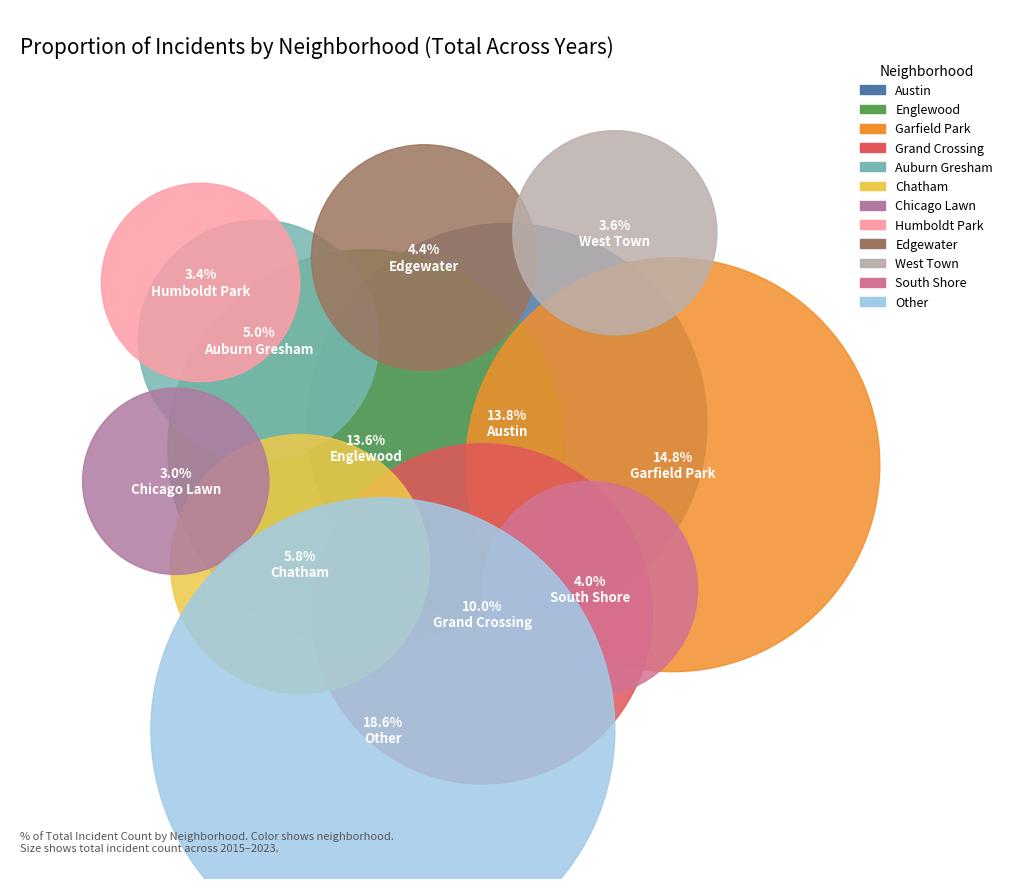

How much of the chart is everything except Austin?

86.2%